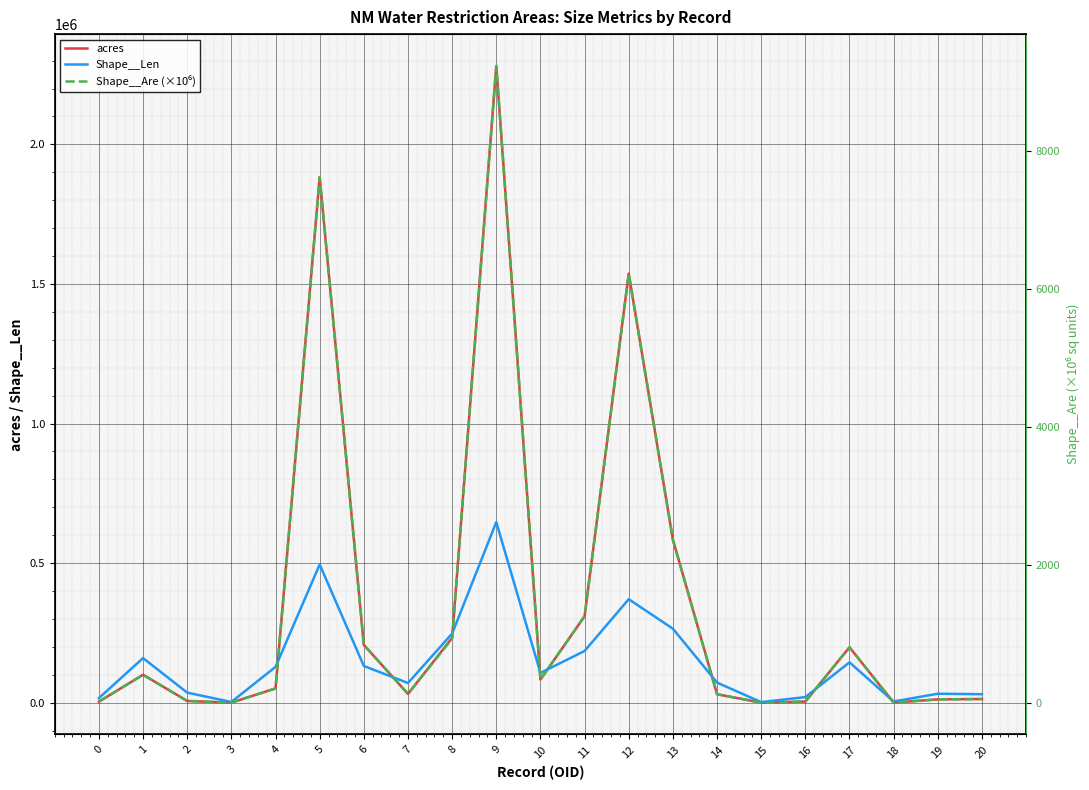

Is it true that Shape__Len equals 1830.6 at 15?

True